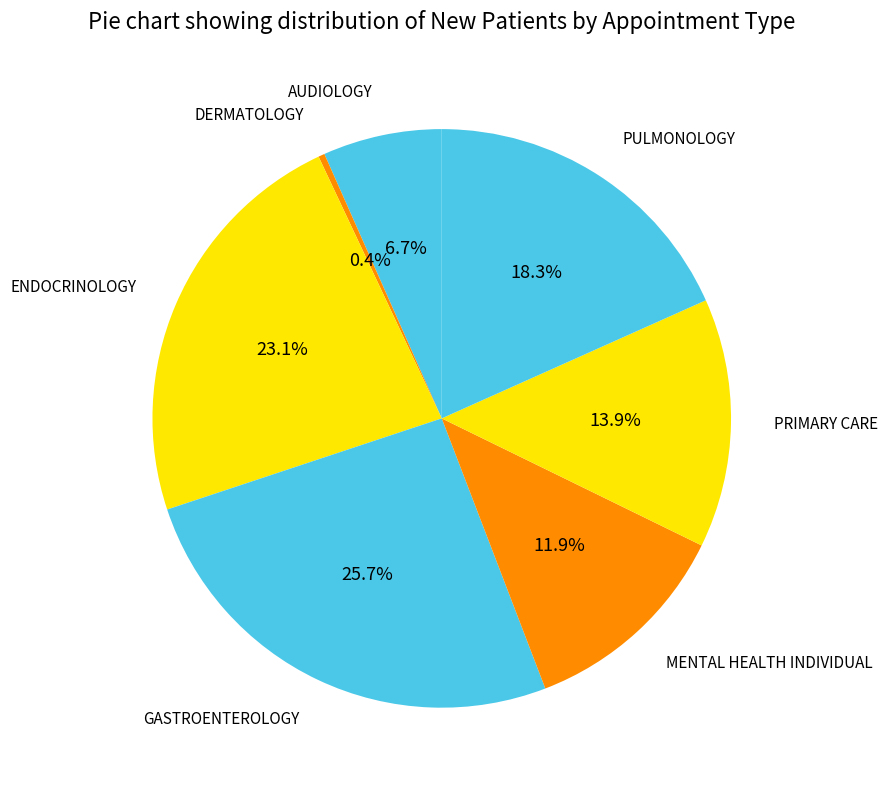

Which slice is the largest?

GASTROENTEROLOGY